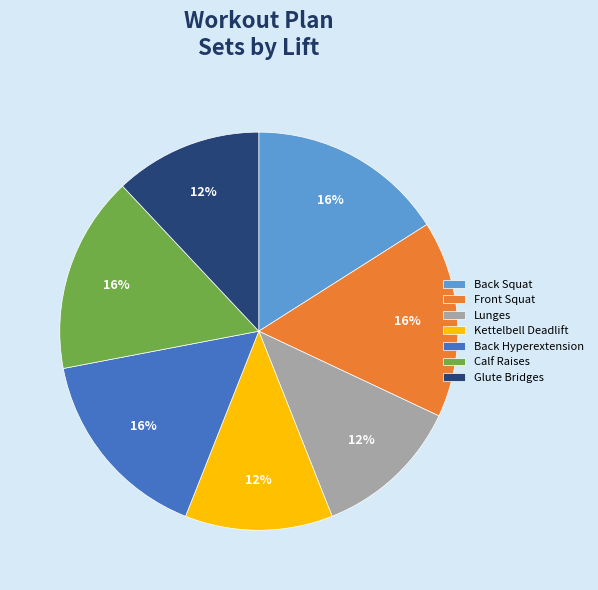

Is the sum of Lunges and Front Squat greater than half?

No